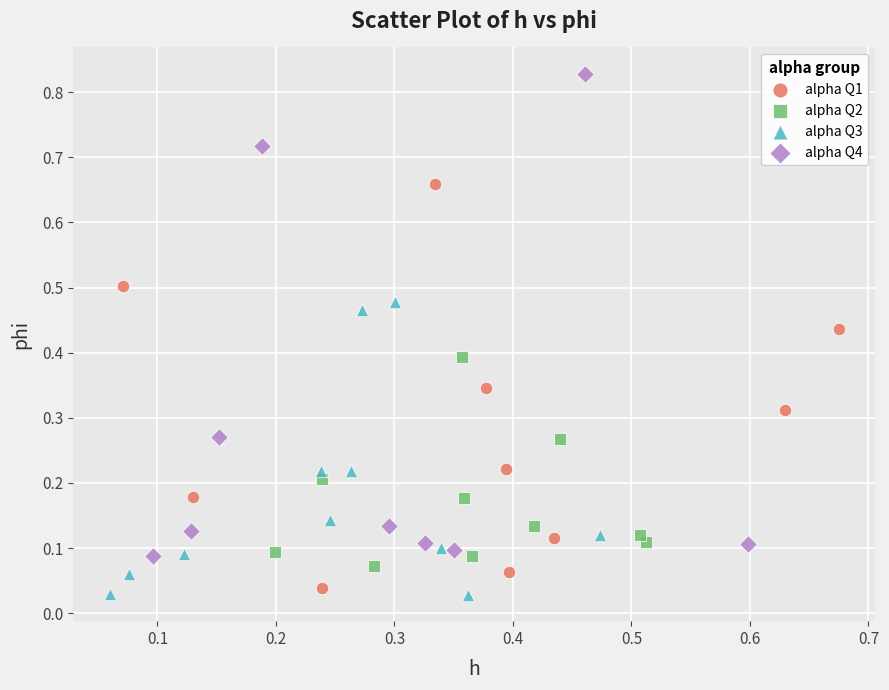

Which series reaches the maximum Y coordinate?

alpha Q4